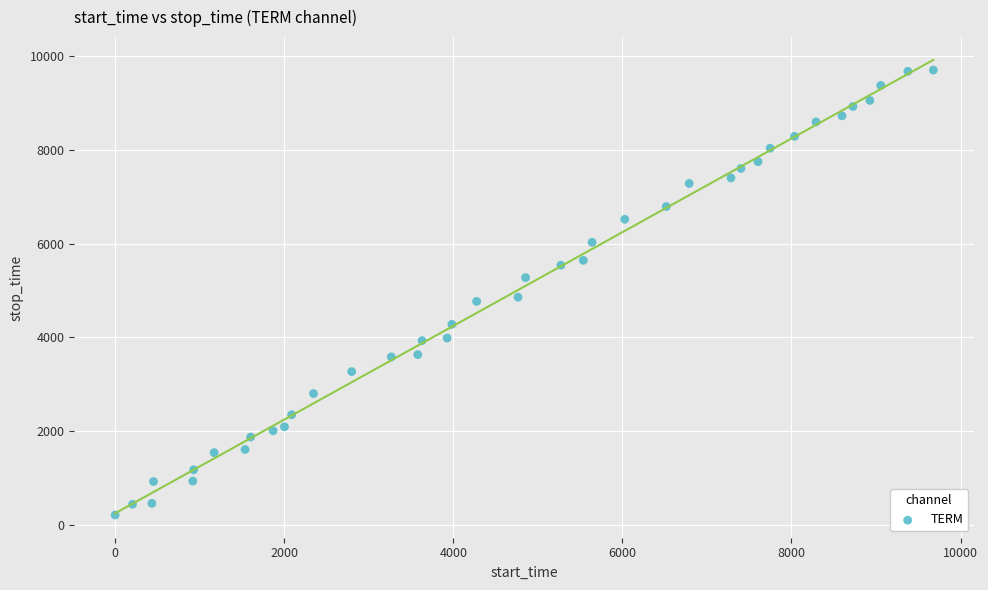

What is the range of Y values (max minus min)?

9500